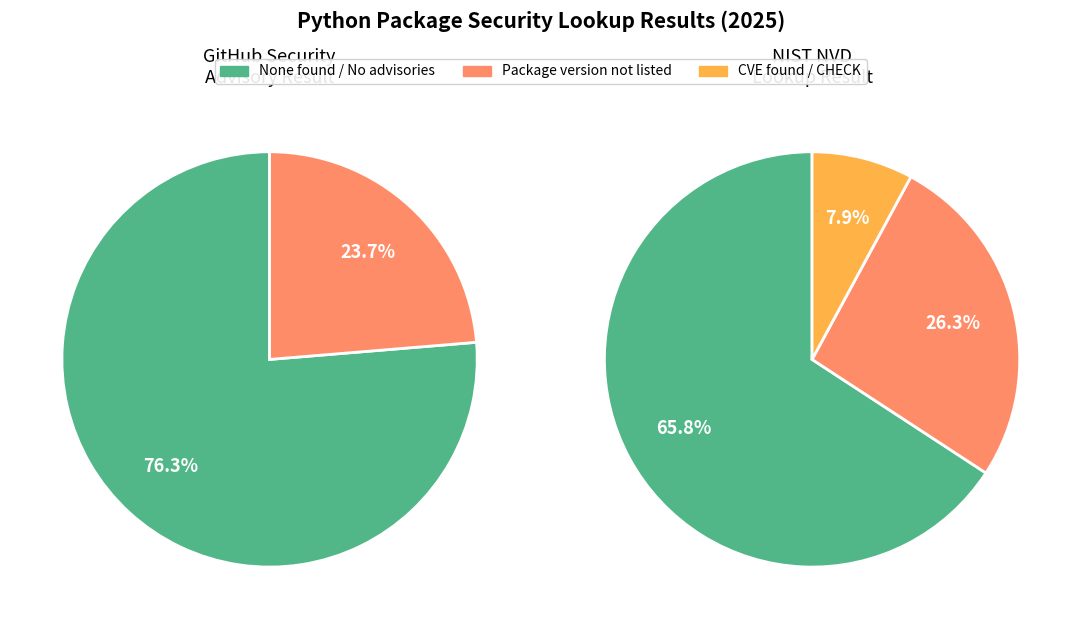

To the nearest percent, what is the difference between the CHECK and No published security advisories slice percentages?

58%